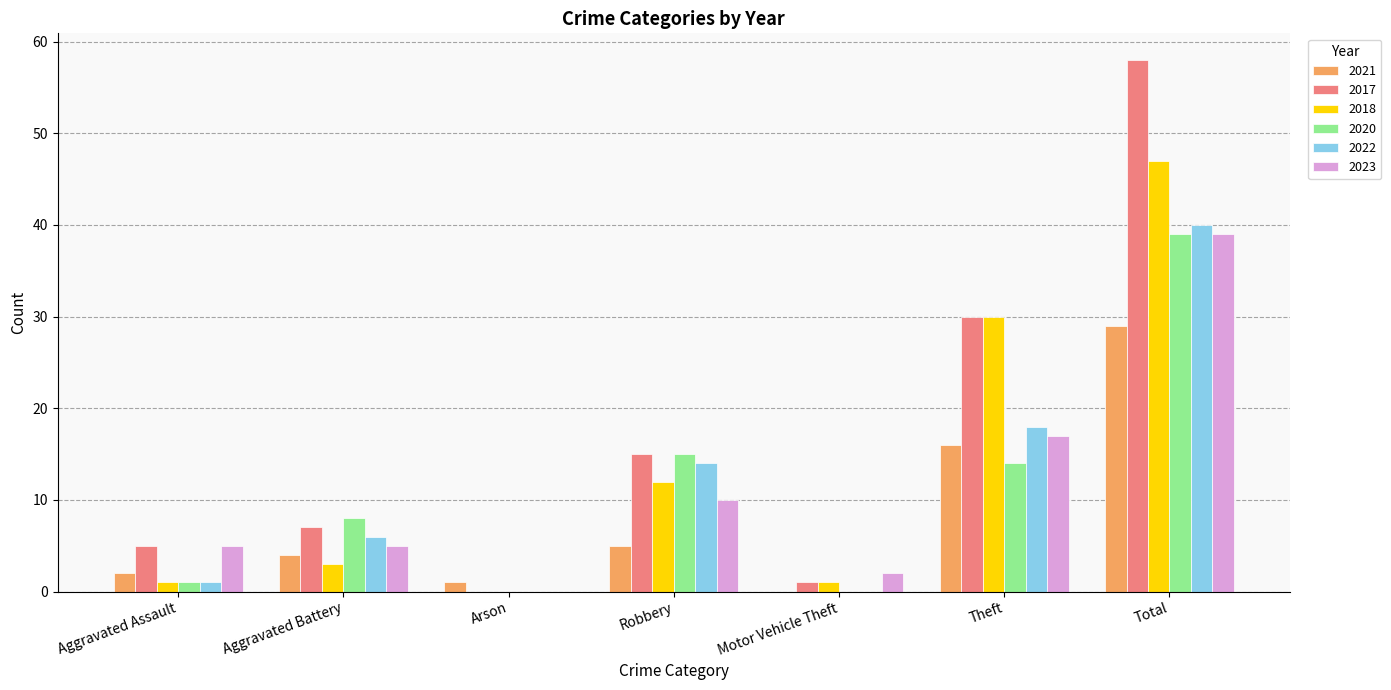

Reading left to right, transcribe all the data shown in this chart.

2021: 2	4	1	5	0	16	29
2017: 5	7	0	15	1	30	58
2018: 1	3	0	12	1	30	47
2020: 1	8	0	15	0	14	39
2022: 1	6	0	14	0	18	40
2023: 5	5	0	10	2	17	39